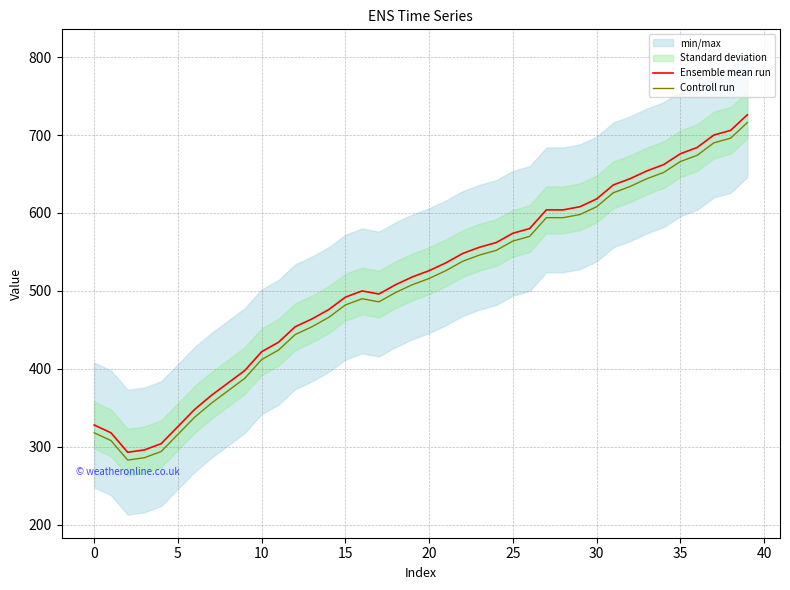

Is the value of Controll run at 20 greater than the value of Ensemble mean run at 20?

No